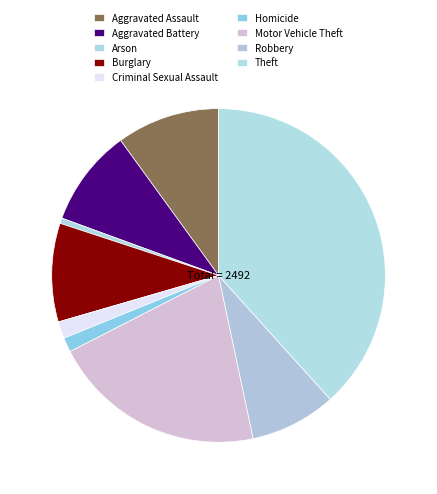

What is the ratio of the value at Criminal Sexual Assault to the value at Motor Vehicle Theft?

0.1